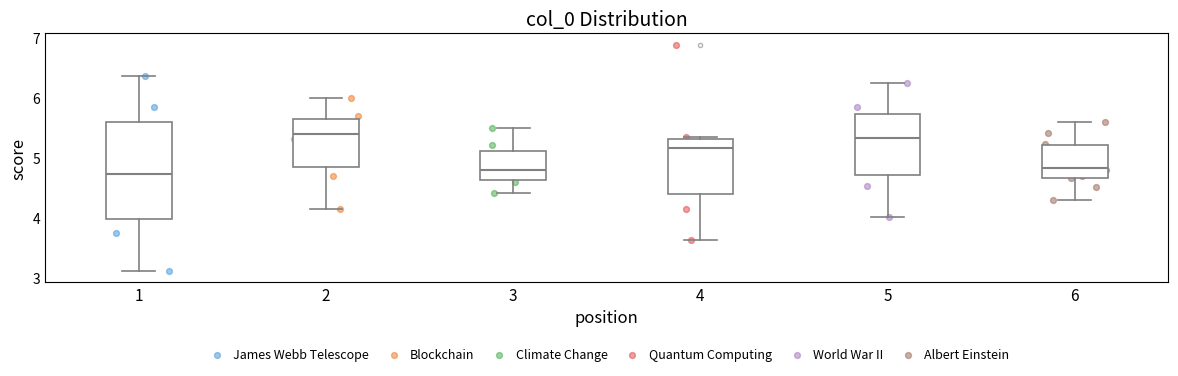

Where is the upper edge of the box at x = 1 on the y-axis? The values are not printed on the chart, so give them approximately, as read against the axis.

5.6